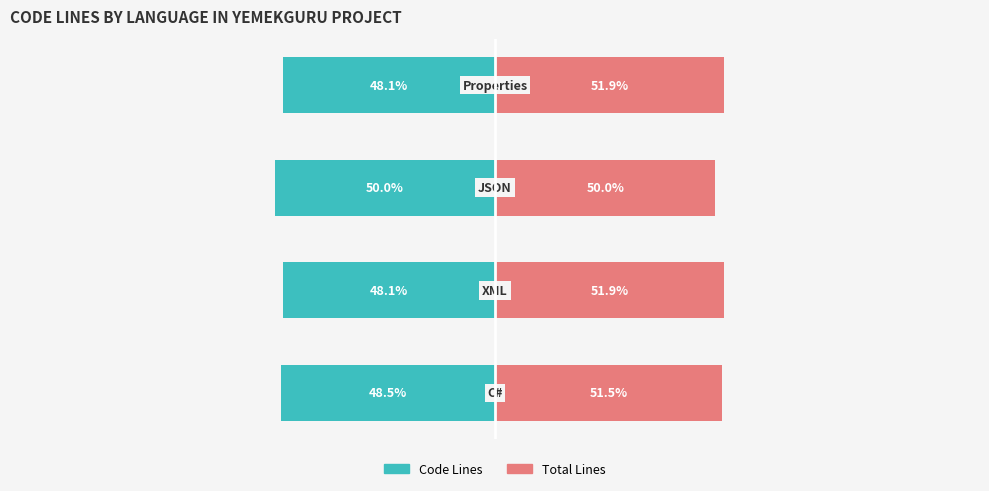

Count the number of categories in the chart.

4